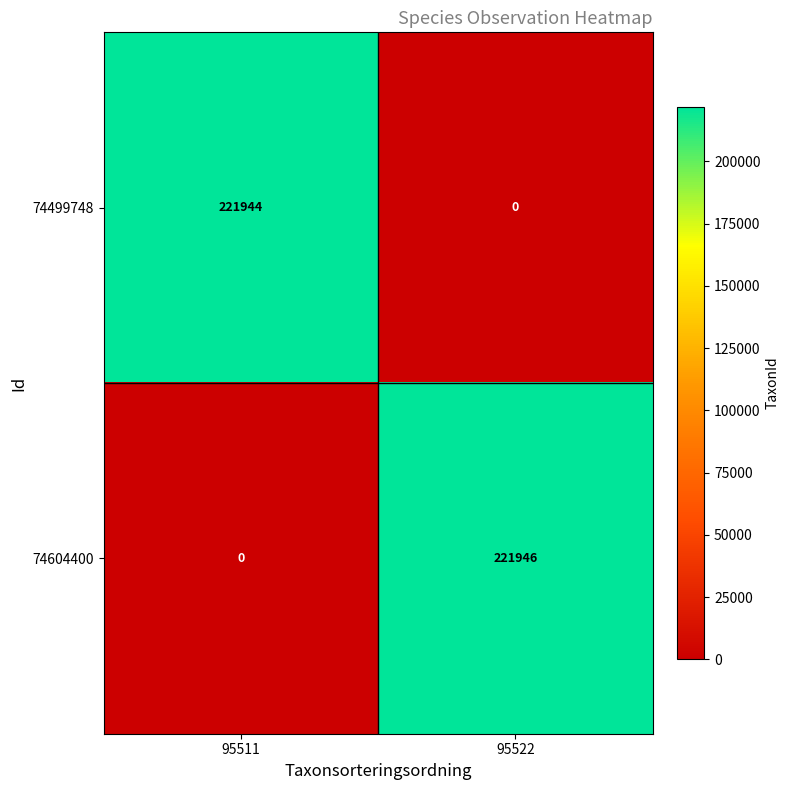

Where is 74604400 nearest to the value 110973?

95511